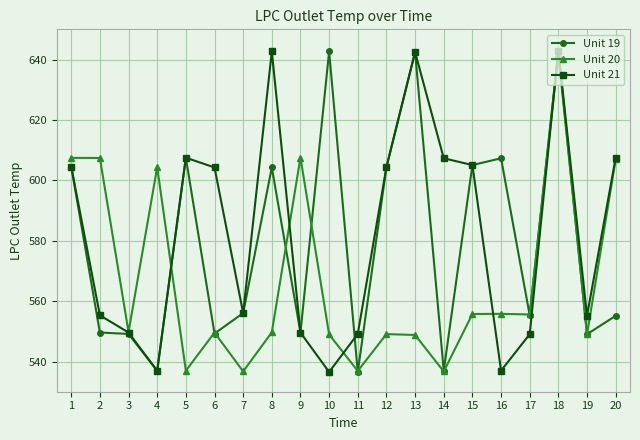

True or false: Unit 21 has more than 1 interior local peaks.

True